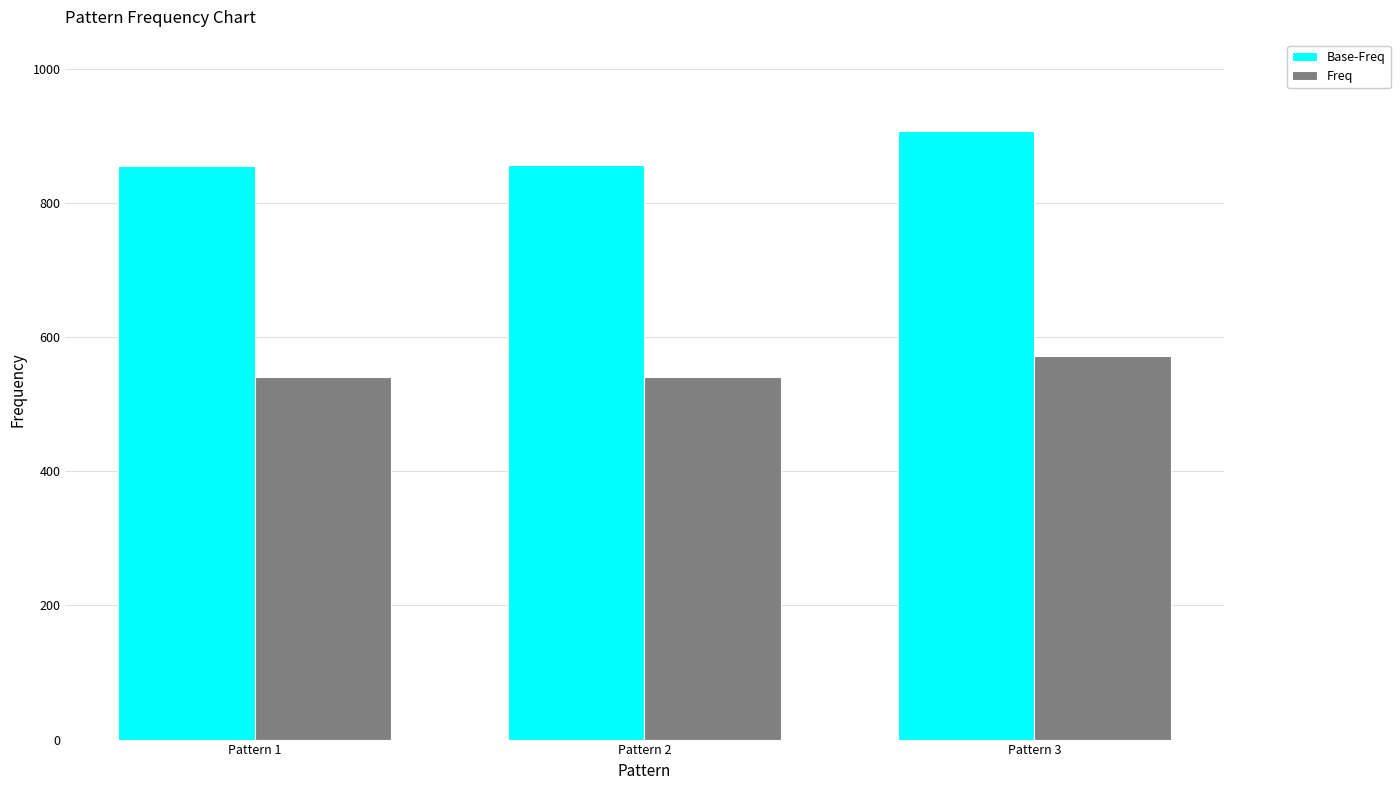

The value of Base-Freq at Pattern 3 is 1235. True or false?

False